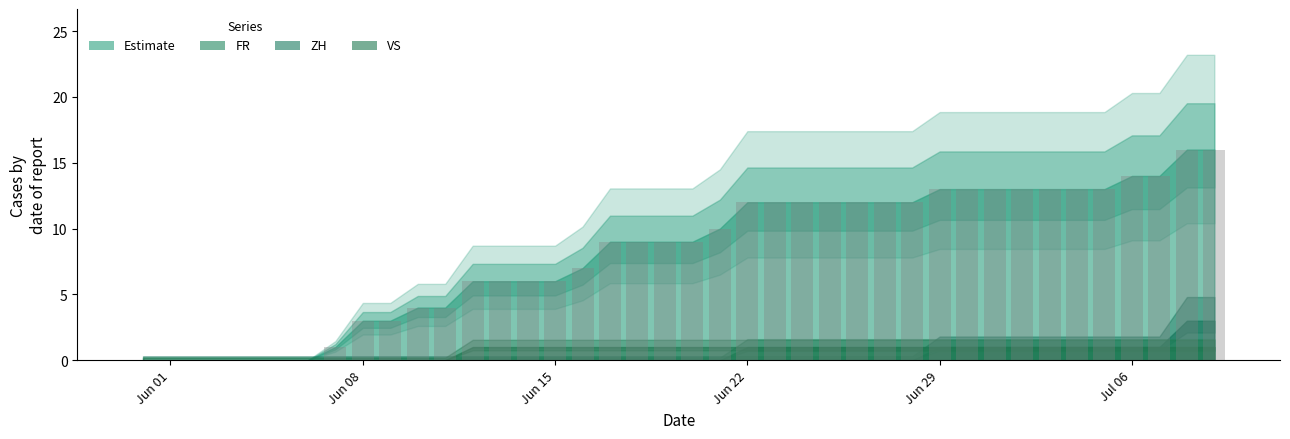

How many distinct data groups are displayed?

1